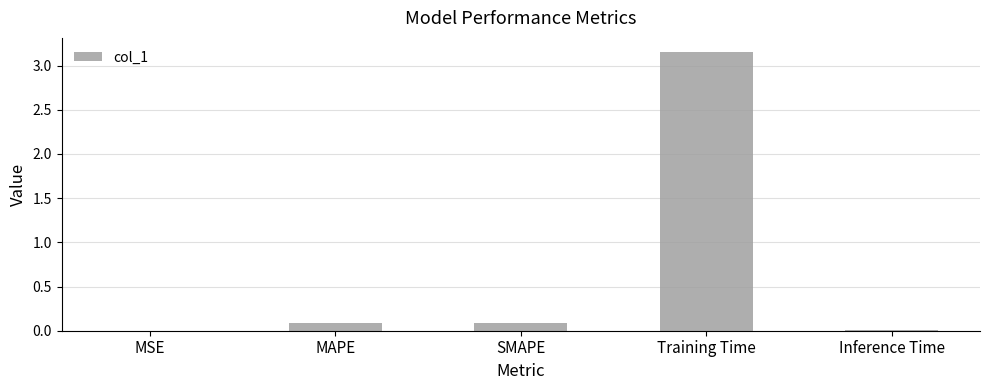

What is the sum of the values at MAPE and Inference Time?

0.1